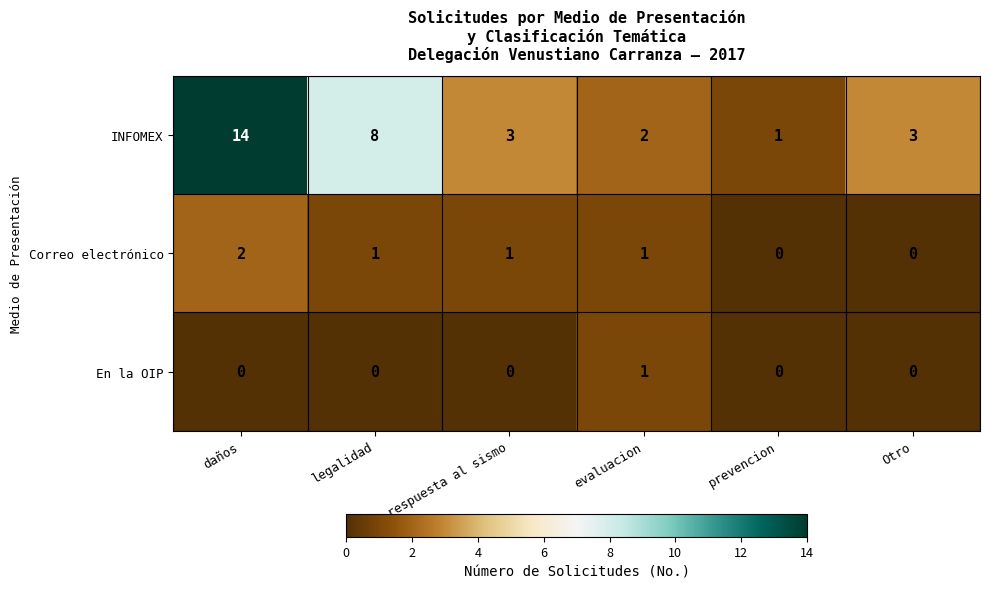

What is the sum of all Correo electrónico values?

5